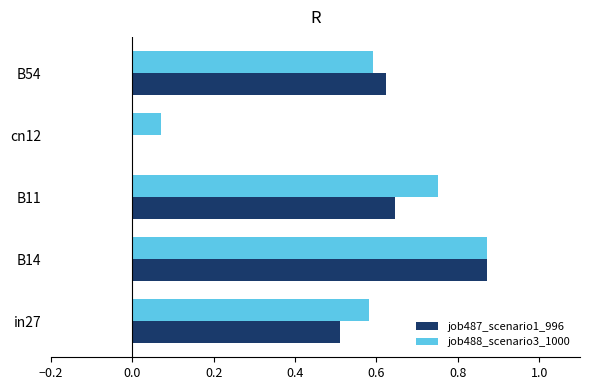

Which series has the largest range (max minus min)?

job487_scenario1_996